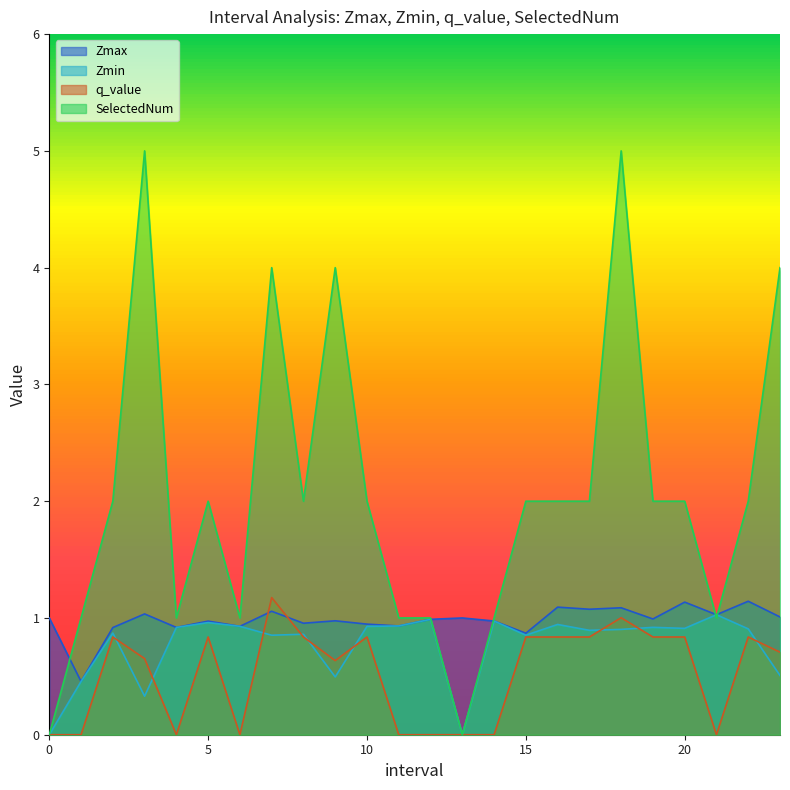

Which series has the largest range (max minus min)?

SelectedNum